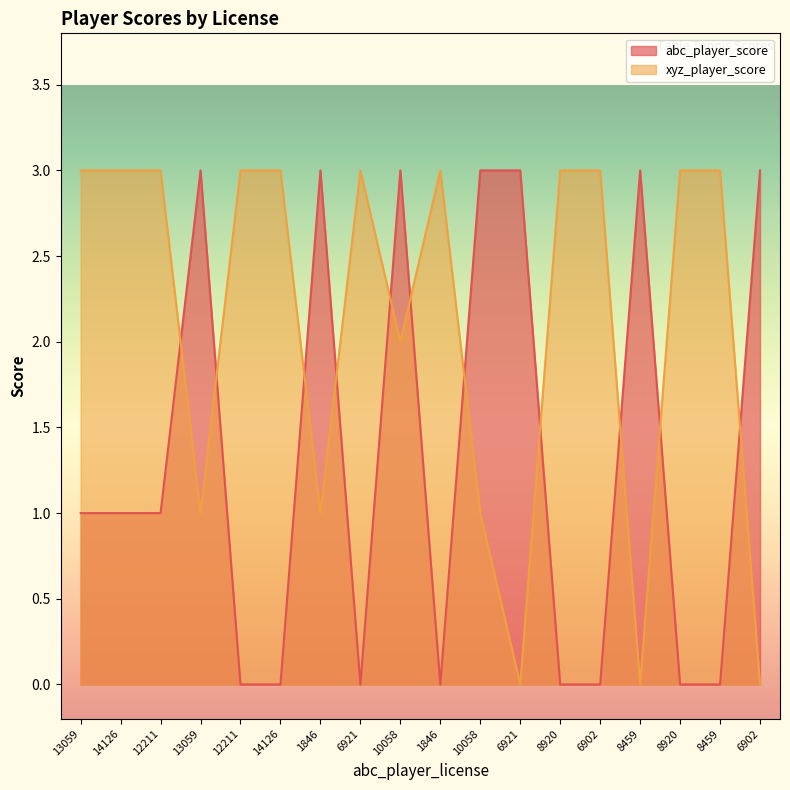

How many values in the abc_player_score series are below 1?

8